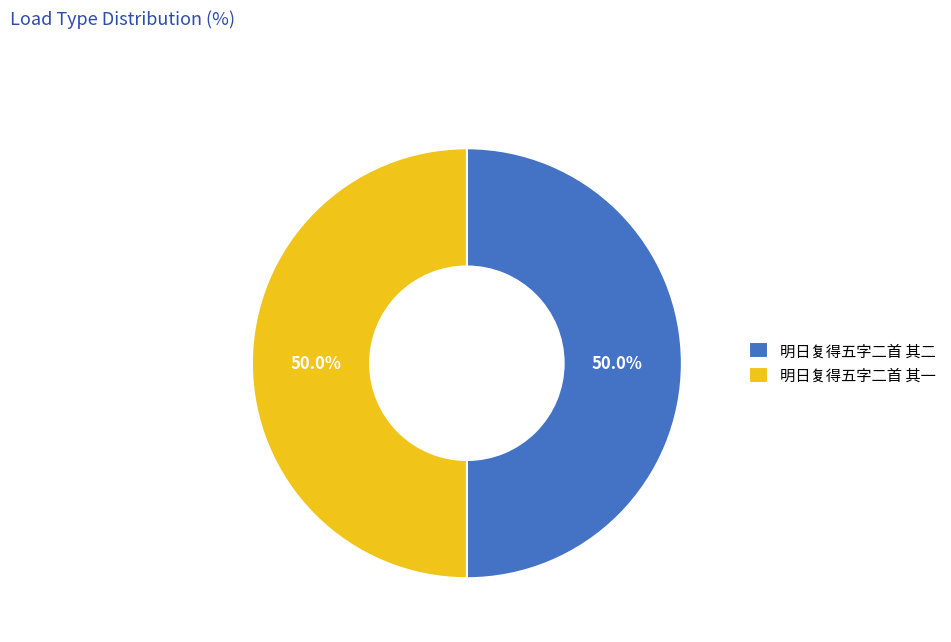

What is the ratio of the value at 明日复得五字二首 其一 to the value at 明日复得五字二首 其二?

1.0